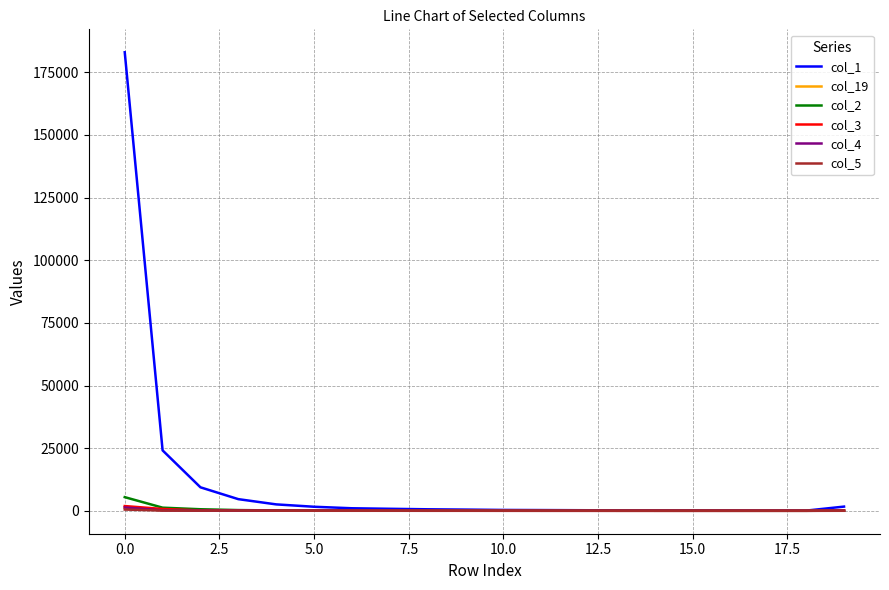

Which series has the largest total across all categories?

col_1